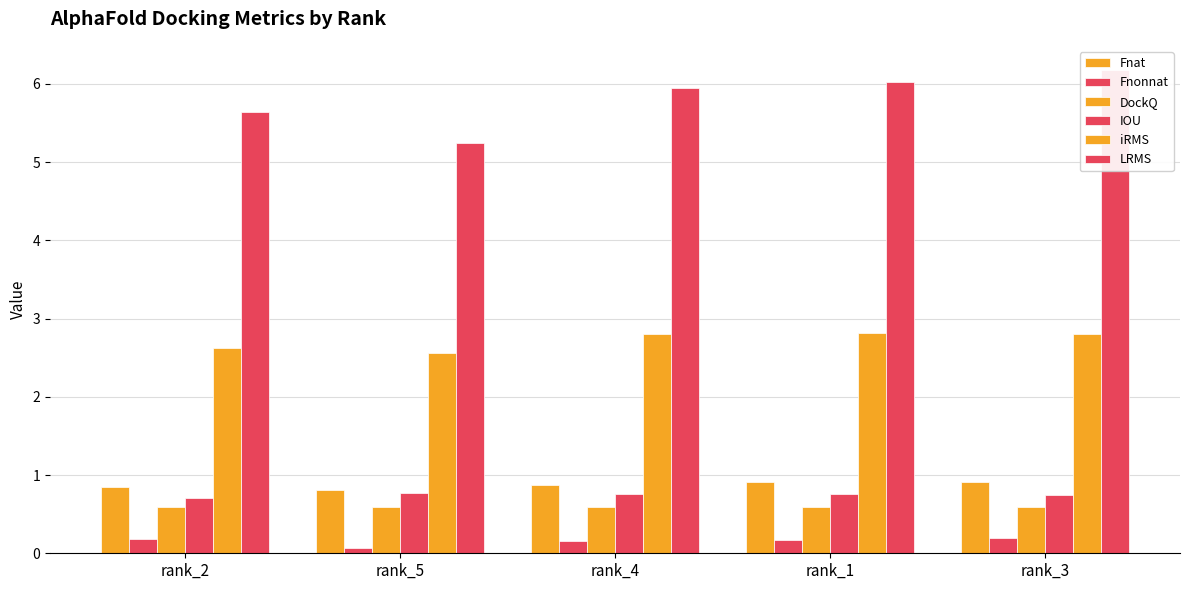

Is it true that iRMS equals 1.4 at rank_1?

False